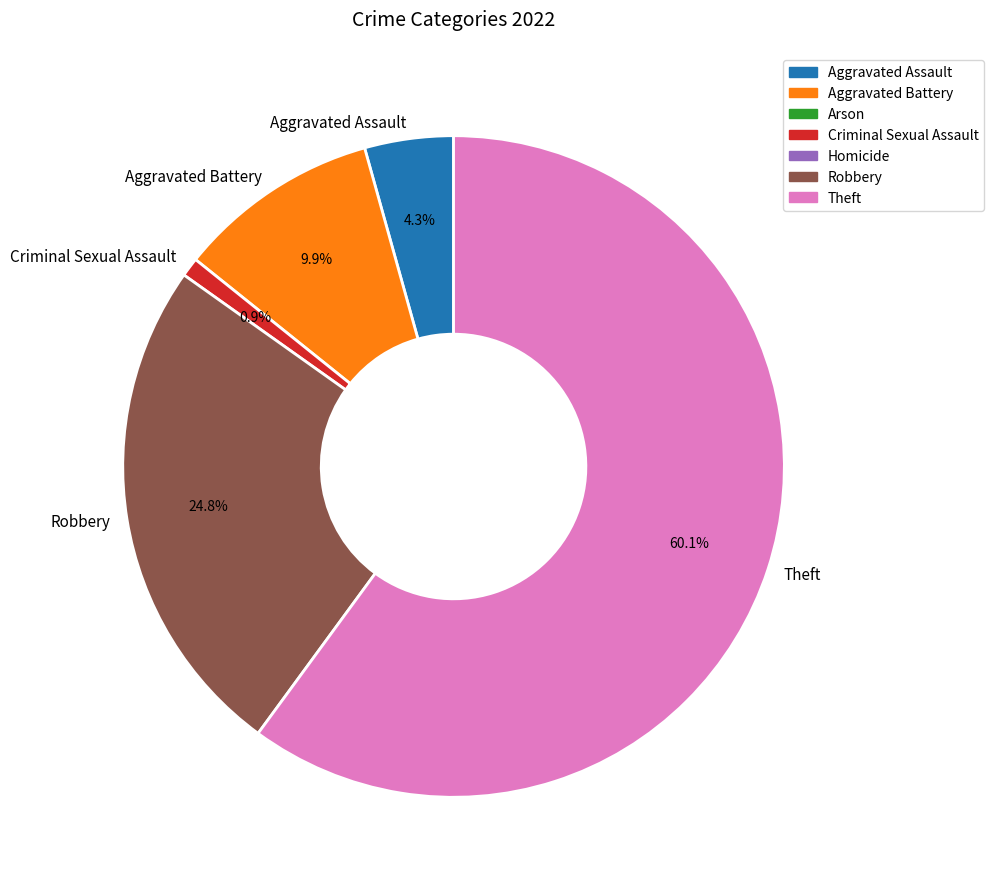

Which slice is the largest?

Theft